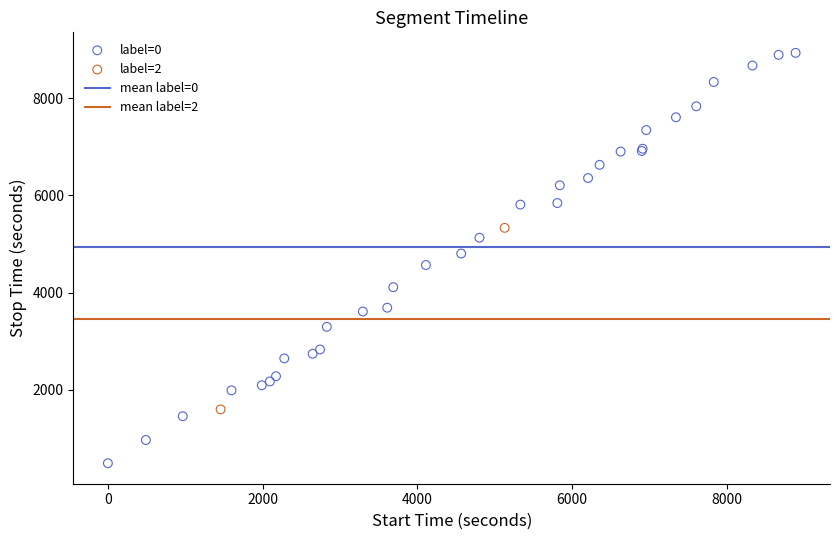

Which series has the largest Y range (max minus min)?

label=0